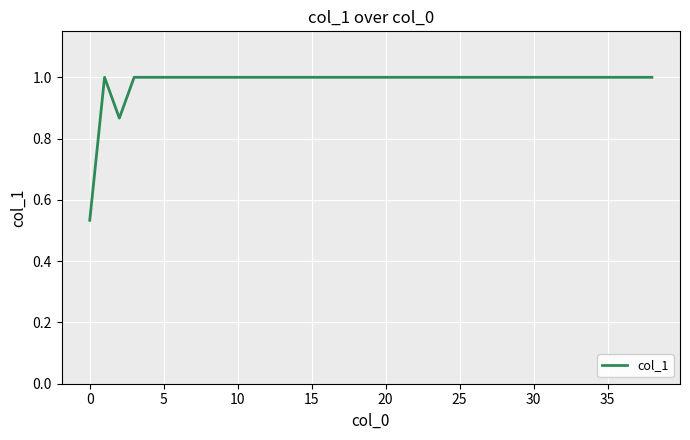

The value at 5 is 1.0. True or false?

True